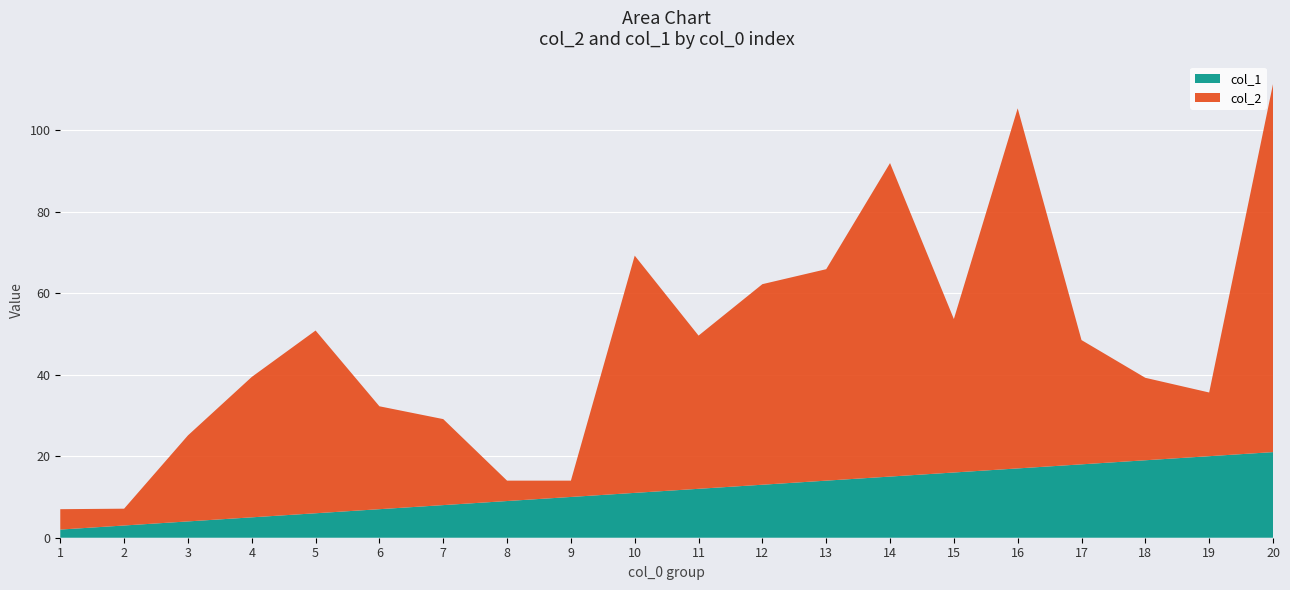

Reading left to right, transcribe all the data shown in this chart.

col_2: 5.0	4.1	21.1	34.4	44.8	25.2	21.1	5.0	4.0	58.2	37.6	49.2	51.9	76.9	37.6	88.3	30.5	20.2	15.6	90.3
col_1: 2.0	3.0	4.0	5.0	6.0	7.0	8.0	9.0	10.0	11.0	12.0	13.0	14.0	15.0	16.0	17.0	18.0	19.0	20.0	21.0